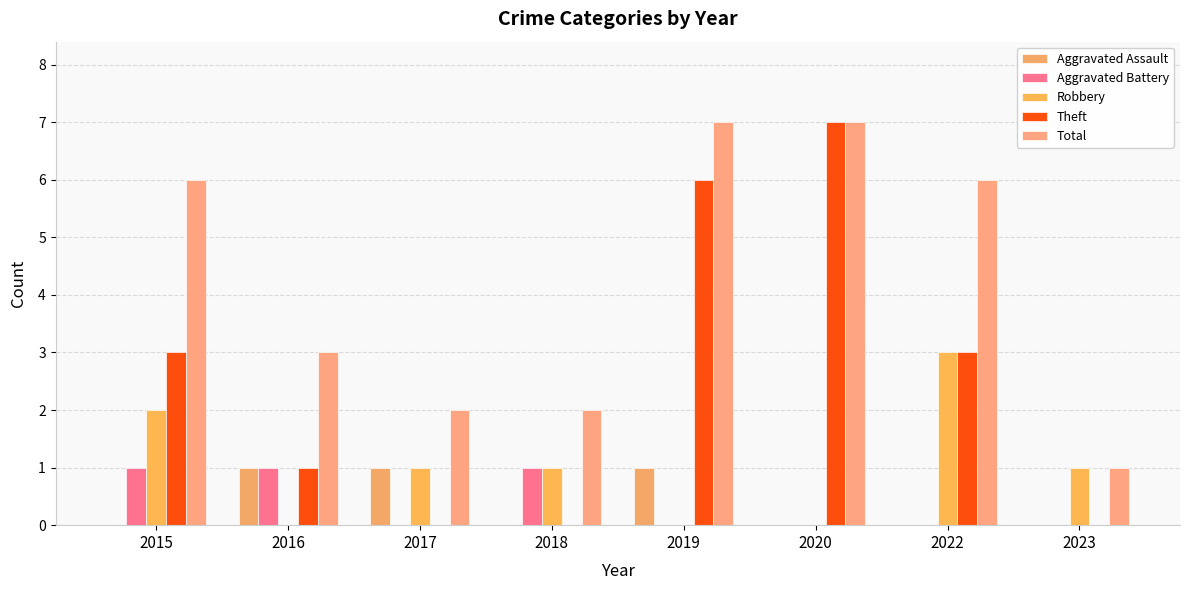

The Robbery series shows 1 at 2017. True or false?

True